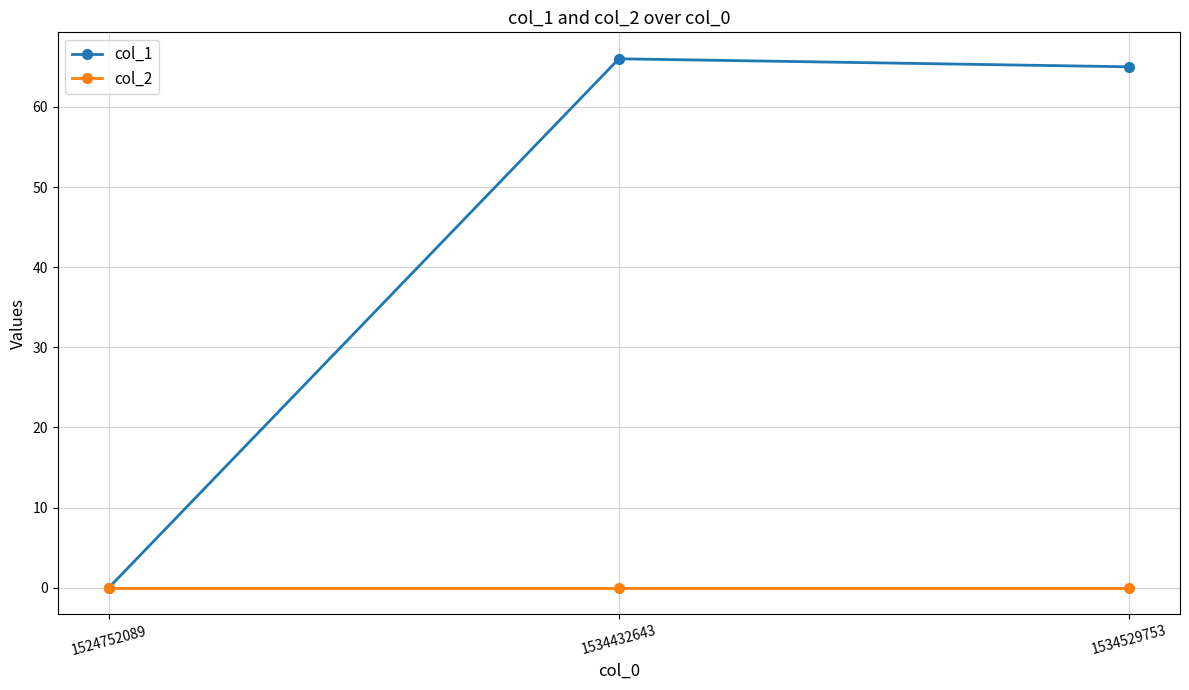

What is the total value across all series at 1534432643?

66